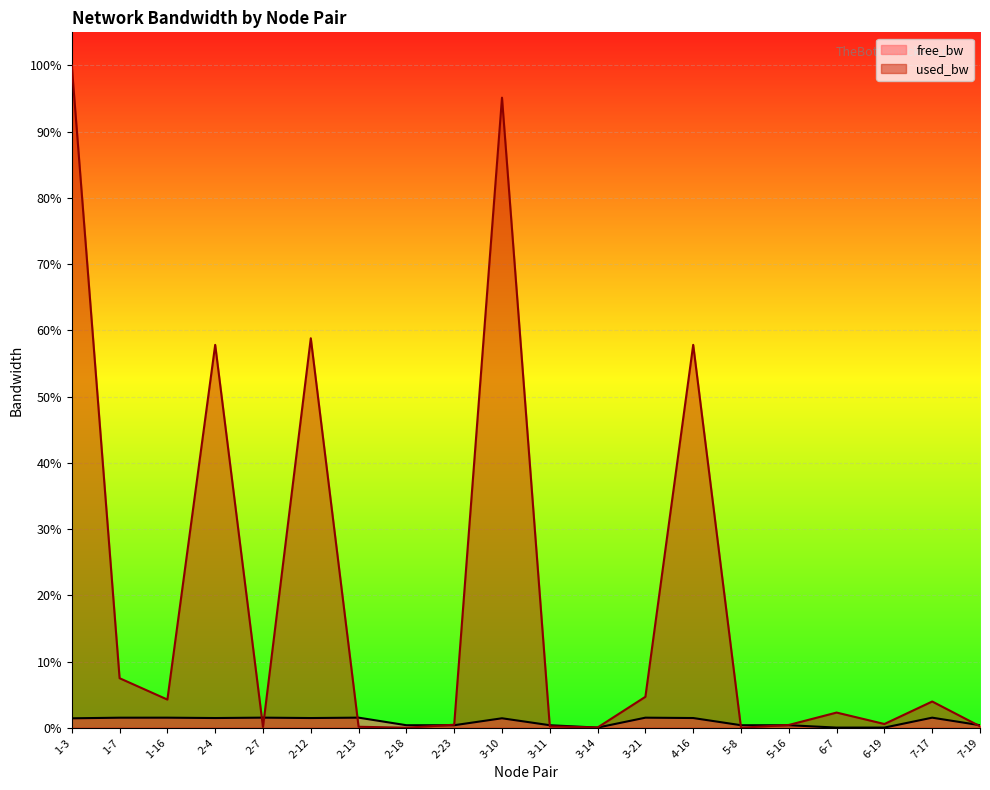

At which category does the chart reach its peak across all series?

1-3